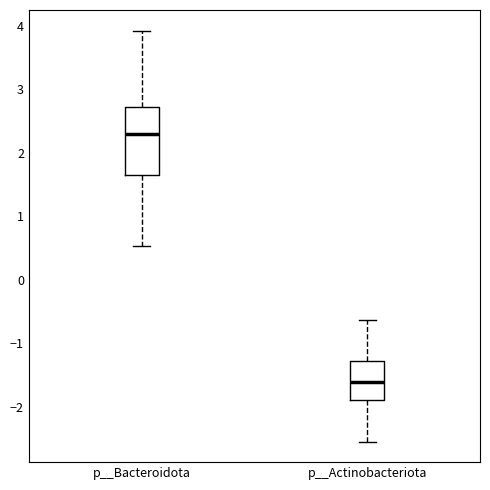

Reading left to right, read every box against the y-axis: the position of its median line, the range the box covers, and the ends of its whiskers. The values are not printed on the chart, so give them approximately, as read against the axis.

p__Bacteroidota: median 2.3, box 1.7 to 2.7, whiskers 0.5 to 3.9
p__Actinobacteriota: median -1.6, box -1.9 to -1.3, whiskers -2.5 to -0.6